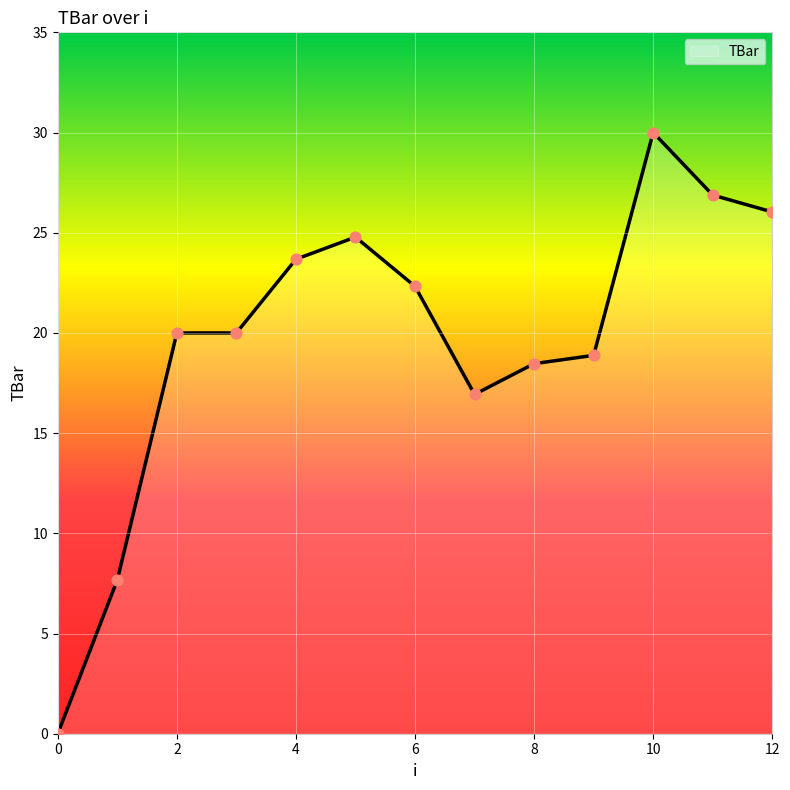

What is the greatest value displayed?

30.0